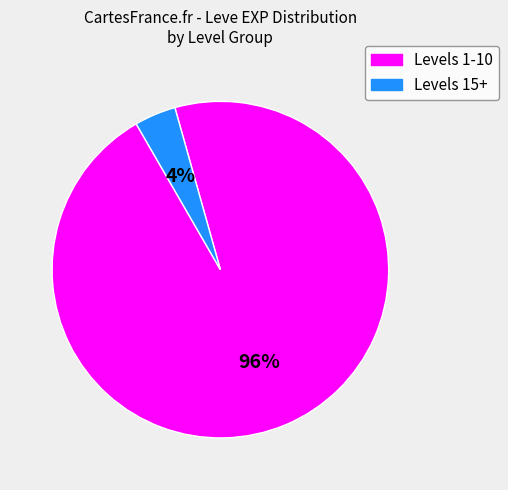

Is there any slice that represents more than half of the pie?

Yes